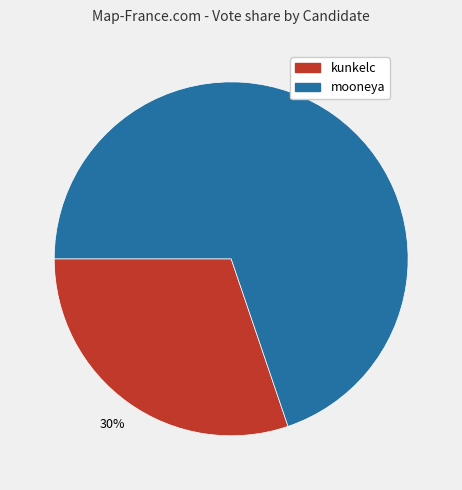

To the nearest percent, what is the combined percentage of kunkelc and mooneya?

100%